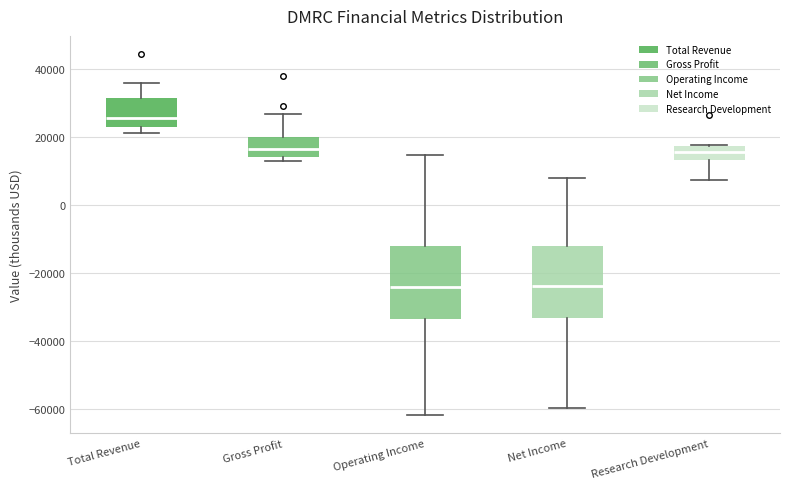

Reading left to right, transcribe this box plot: for each box, give where its median line is, the range the box spans, and where its two whiskers end, as read against the y-axis. The values are not printed on the chart, so give them approximately, as read against the axis.

Total Revenue: median 26000, box 22000 to 32000, whiskers 22000 (just below the box's lower edge) to 36000
Gross Profit: median 16000, box 14000 to 20000, whiskers 12000 to 26000
Operating Income: median -24000, box -34000 to -12000, whiskers -62000 to 14000
Net Income: median -24000, box -34000 to -12000, whiskers -60000 to 8000
Research Development: median 16000, box 14000 to 18000, whiskers 8000 to 18000